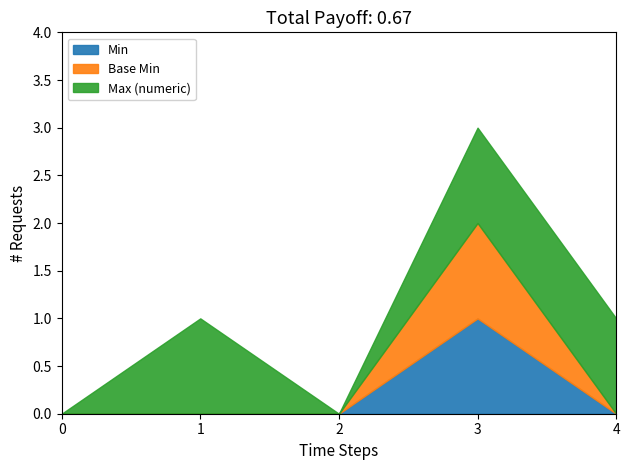

Reading left to right, what are all the values shown in this chart?

Min: Extension=0	Extension.id=0	Extension.extension=0	Extension.url=1	Extension.value[x]=0
Base Min: Extension=0	Extension.id=0	Extension.extension=0	Extension.url=1	Extension.value[x]=0
Max (numeric): Extension=0	Extension.id=1	Extension.extension=0	Extension.url=1	Extension.value[x]=1